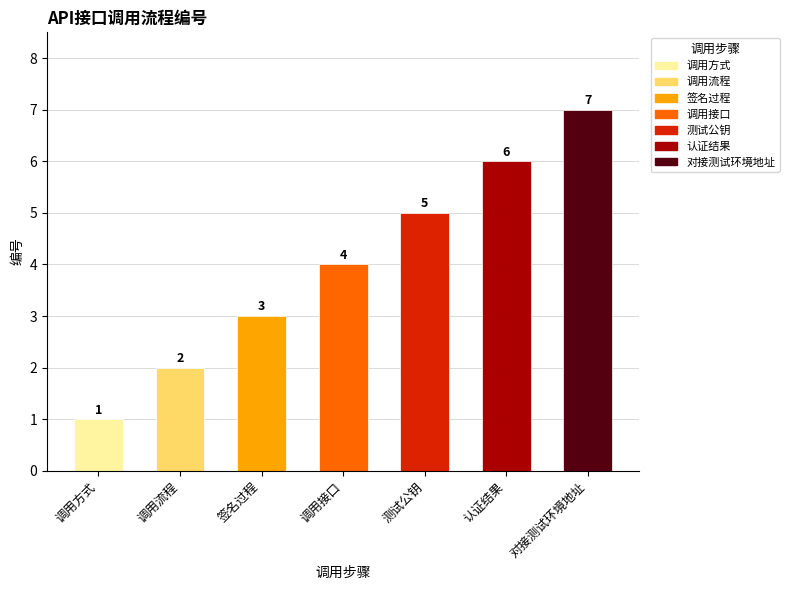

List the labels in order of value, smallest first.

调用方式, 调用流程, 签名过程, 调用接口, 测试公钥, 认证结果, 对接测试环境地址